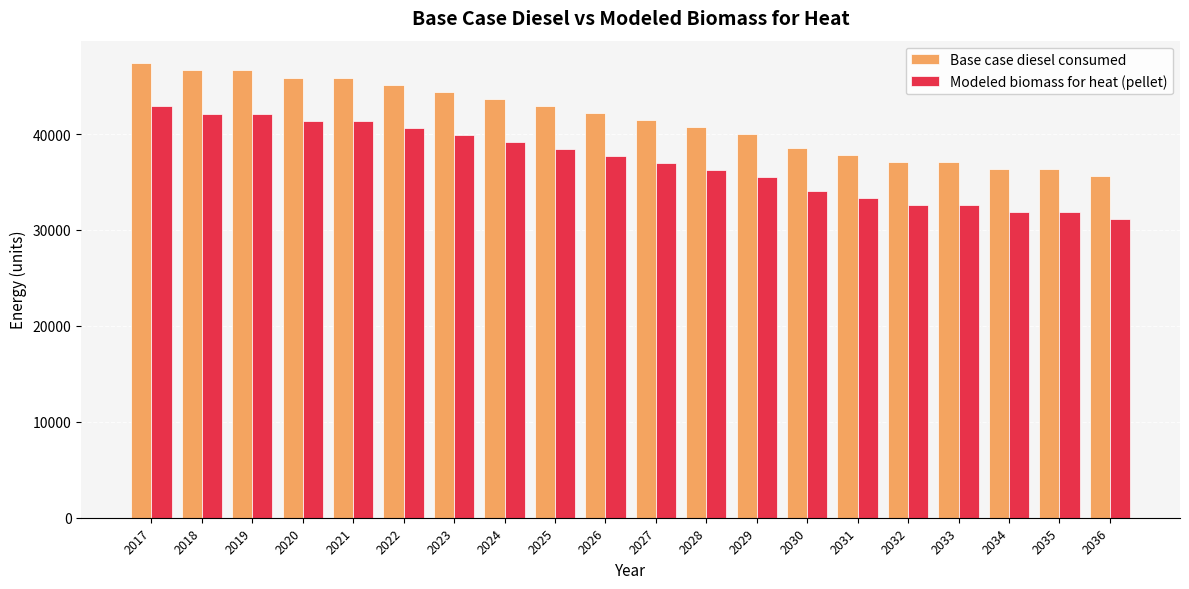

What is the sum of the Modeled biomass for heat (pellet) values at 2024 and 2017?

82055.1